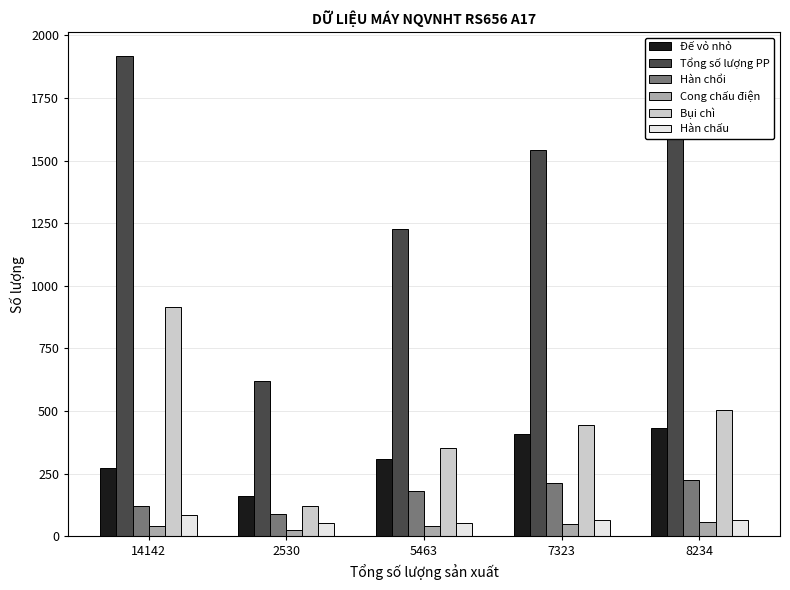

What is the greatest value displayed?

1917